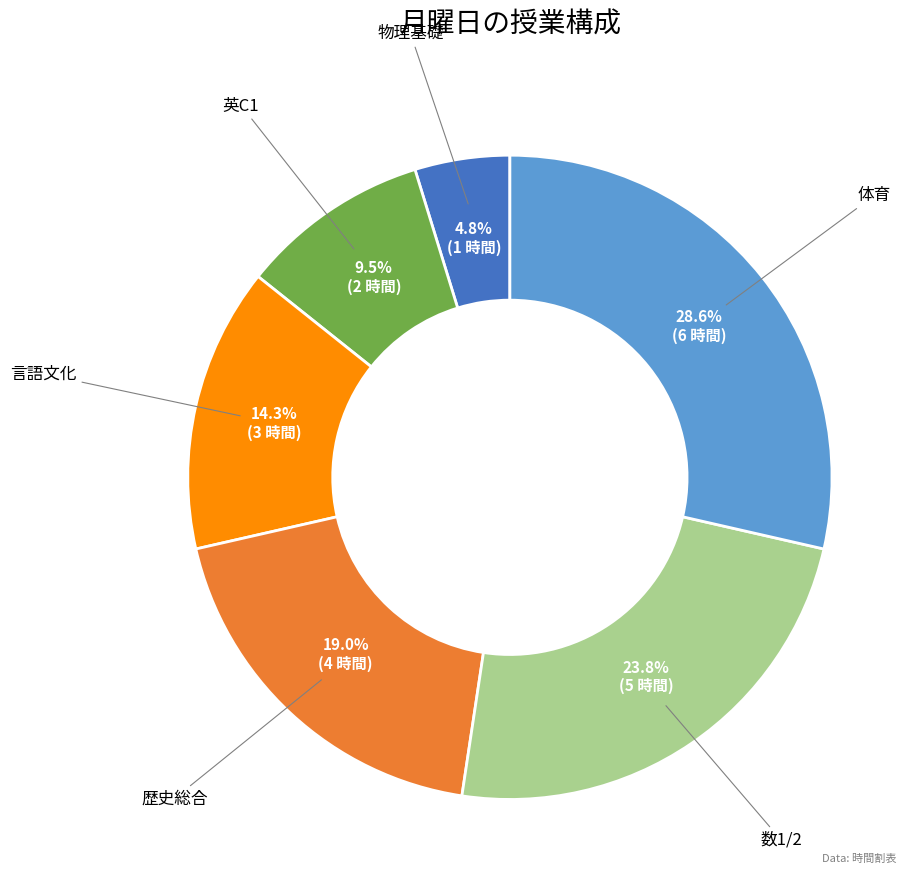

Rank the categories by value from lowest to highest.

物理基礎, 英C1, 言語文化, 歴史総合, 数1/2, 体育